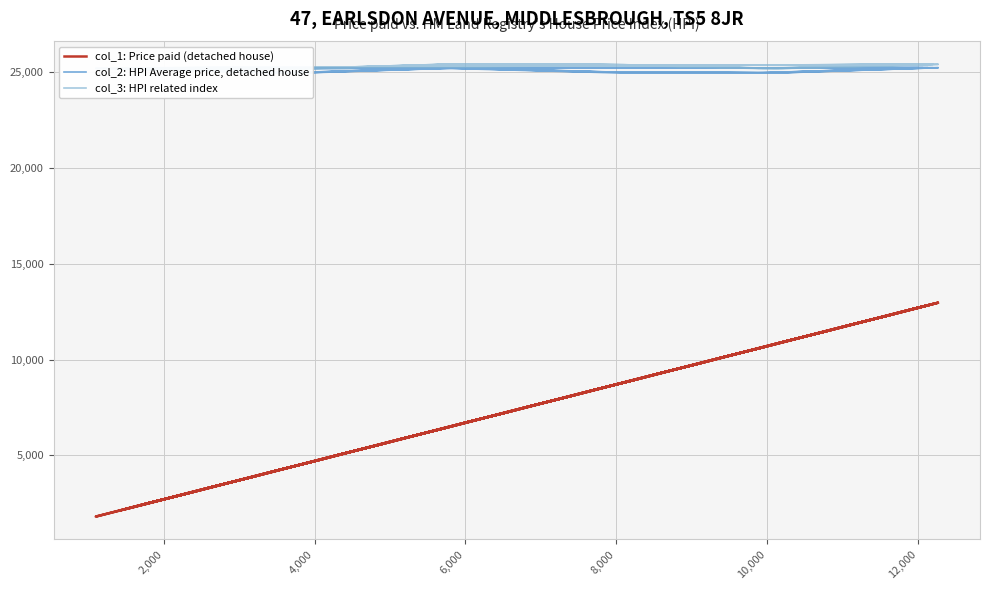

How many data points in col_1: Price paid (detached house) are above 8466?

17